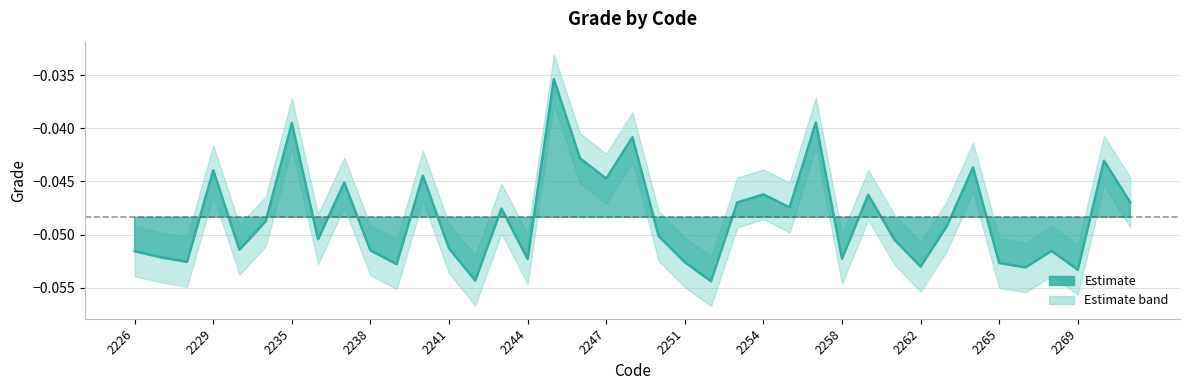

Reading left to right, list all the values displayed in this chart.

-0.1	-0.1	-0.1	-0.0	-0.1	-0.0	-0.0	-0.1	-0.0	-0.1	-0.1	-0.0	-0.1	-0.1	-0.0	-0.1	-0.0	-0.0	-0.0	-0.0	-0.1	-0.1	-0.1	-0.0	-0.0	-0.0	-0.0	-0.1	-0.0	-0.1	-0.1	-0.0	-0.0	-0.1	-0.1	-0.1	-0.1	-0.0	-0.0